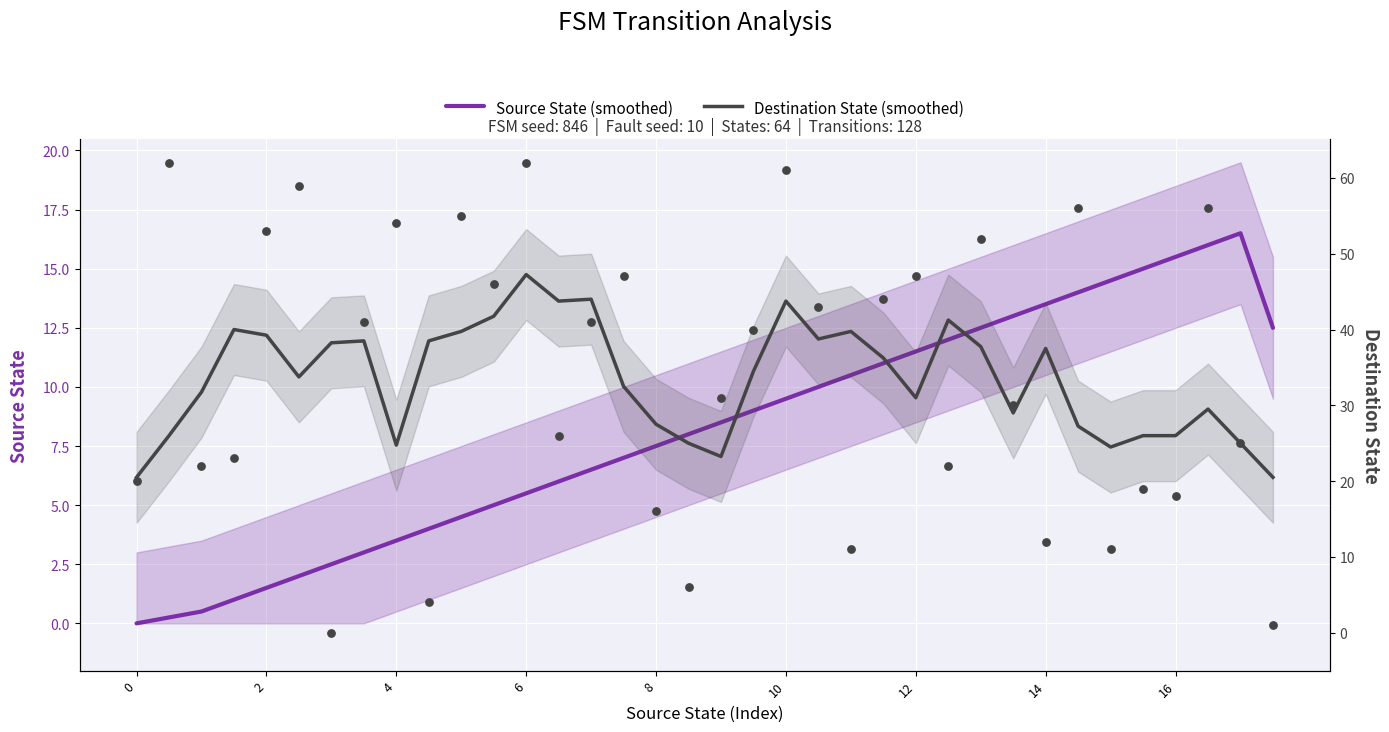

Which series has the largest Y range (max minus min)?

Destination State (smoothed)